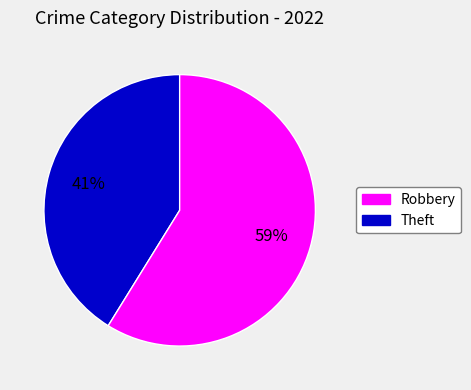

What is the smallest slice in the pie chart?

Robbery